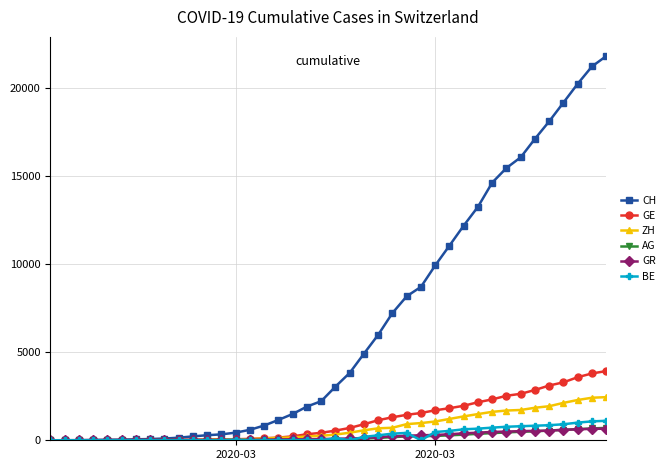

Which series has the widest spread of values?

CH